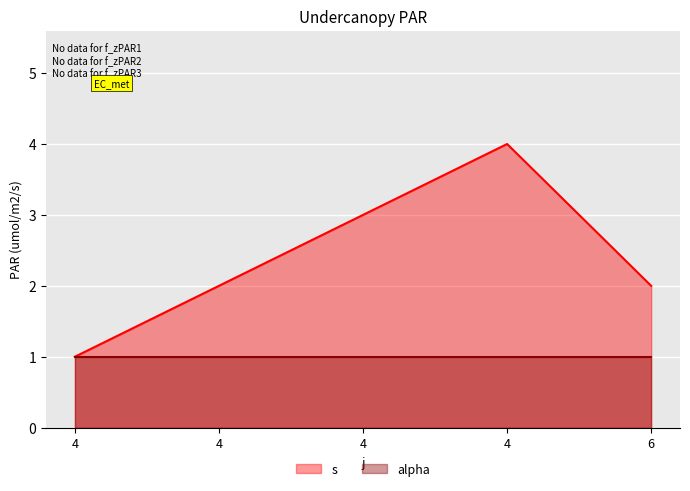

True or false: the data has more than 1 interior local peaks.

False